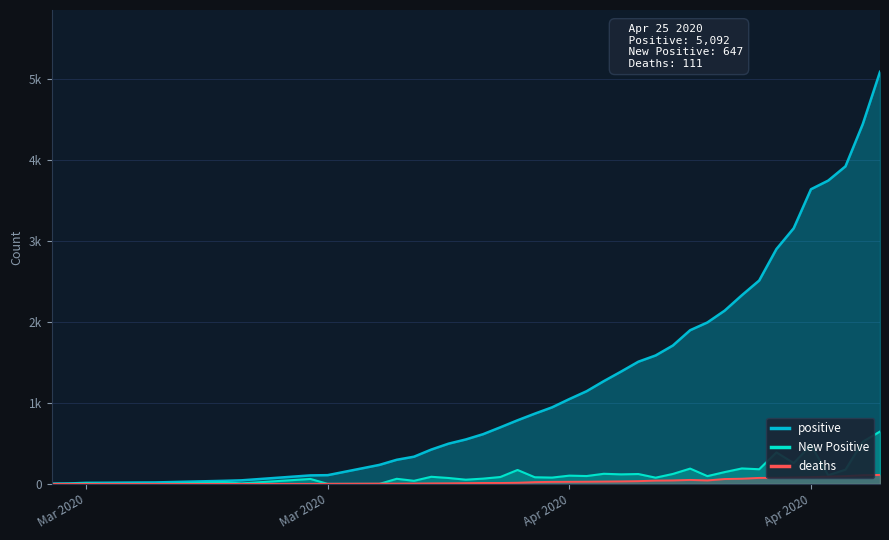

What is the lowest value of the positive series?

3